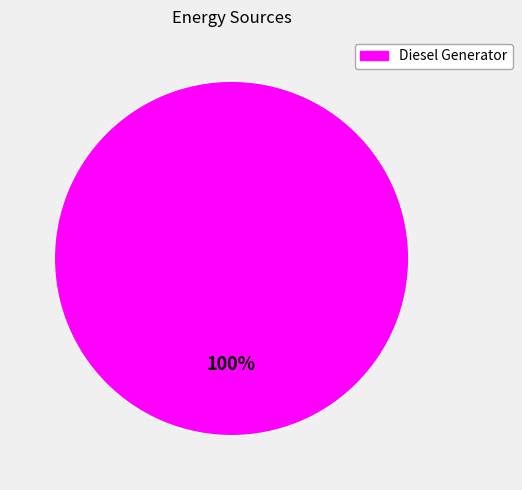

The Diesel Generator slice represents 100% of the pie. True or false?

True